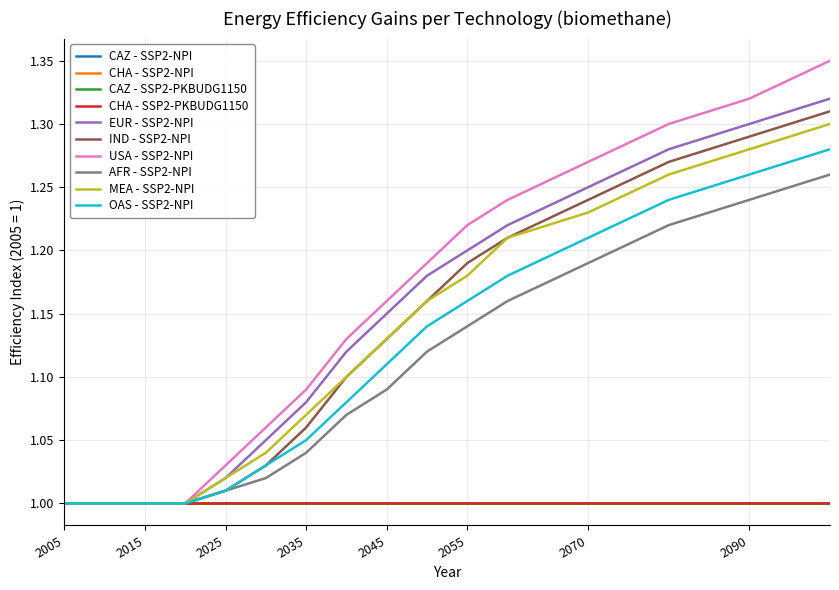

Does the chart display data point markers on the line(s)?

No